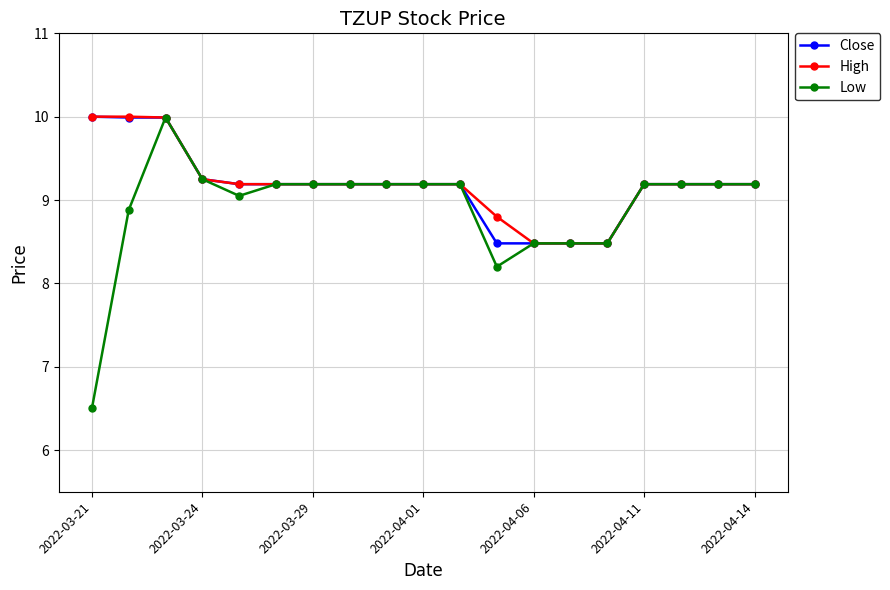

What is the maximum value for High?

10.0